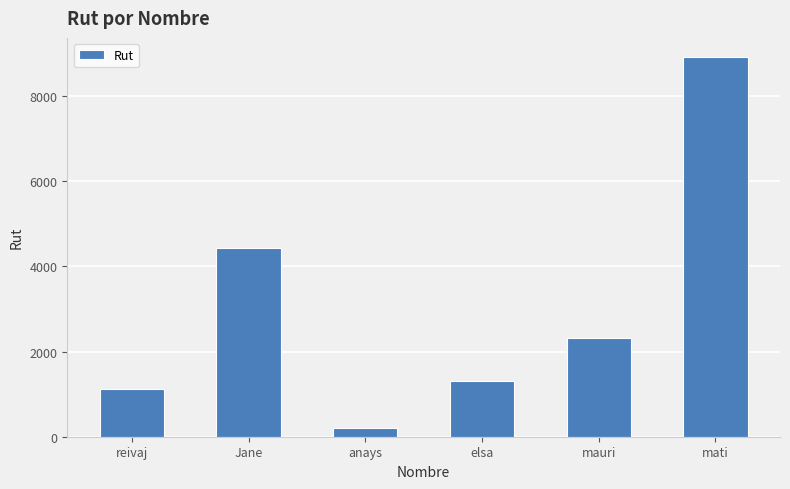

List the labels in order of value, largest first.

mati, Jane, mauri, elsa, reivaj, anays